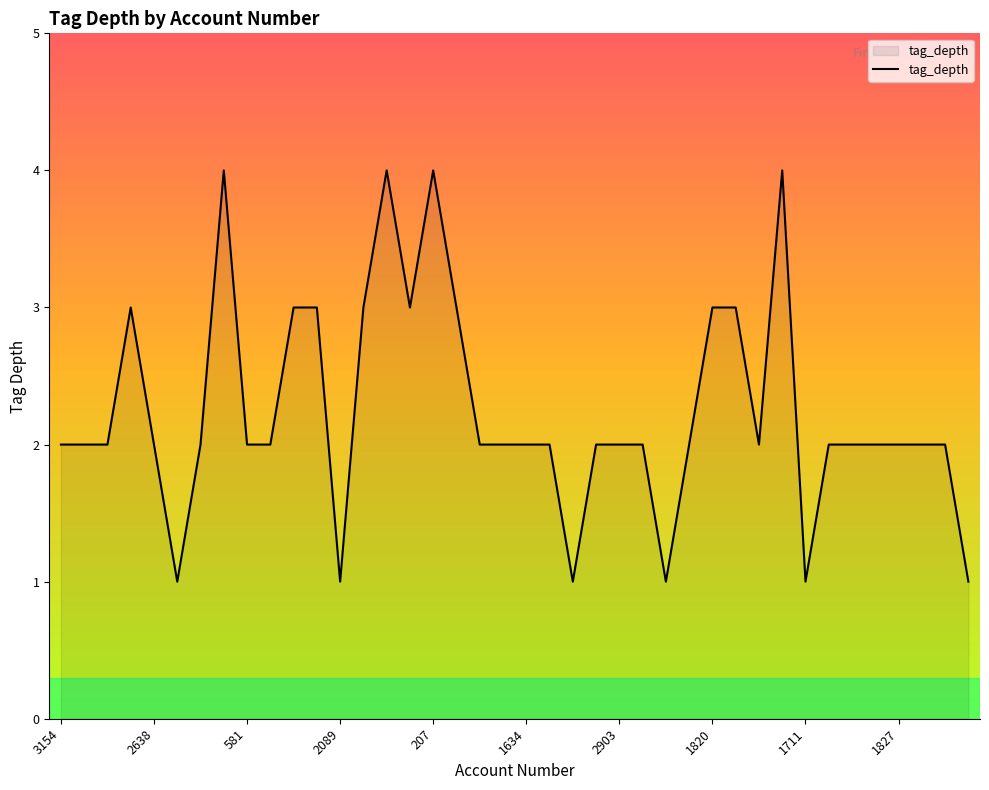

What is the greatest value displayed?

4